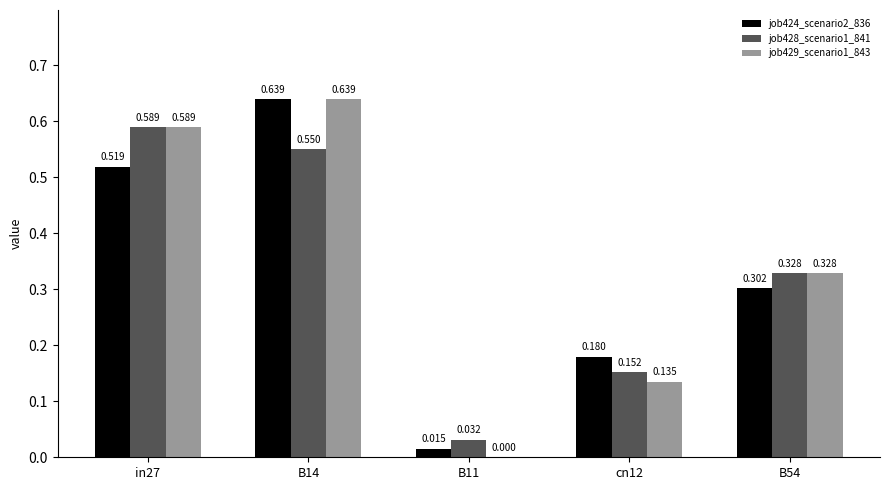

How many groups of bars are there?

5